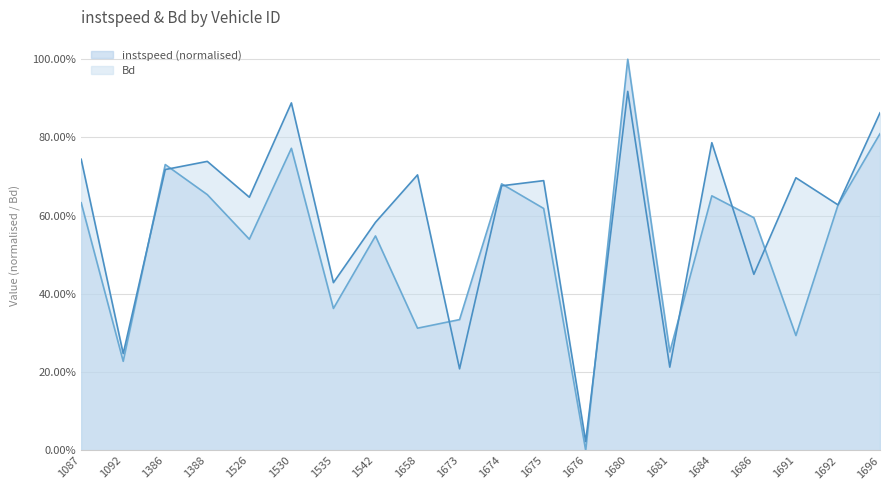

Does the chart display data point markers on the line(s)?

No